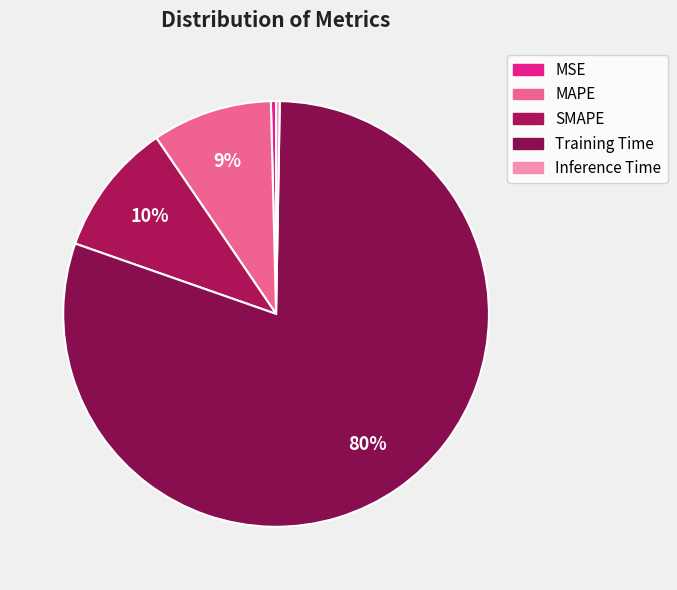

Is it true that SMAPE is 10% of the pie?

True